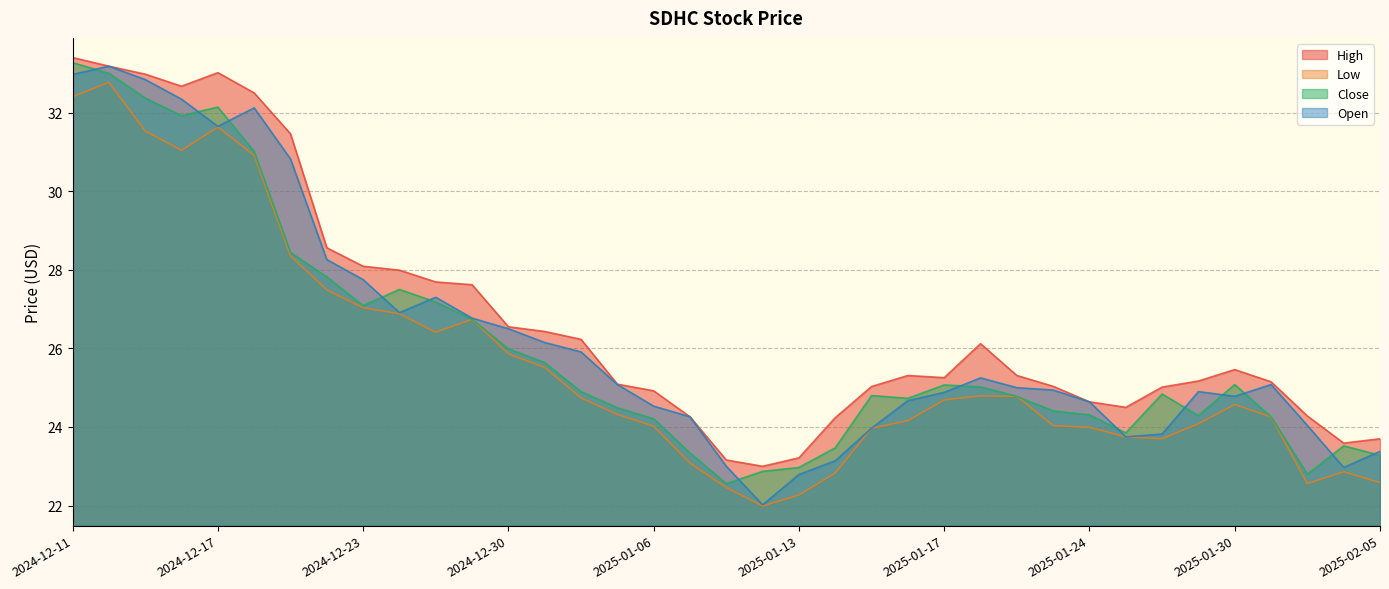

At which label does Close first exceed 24?

2024-12-11